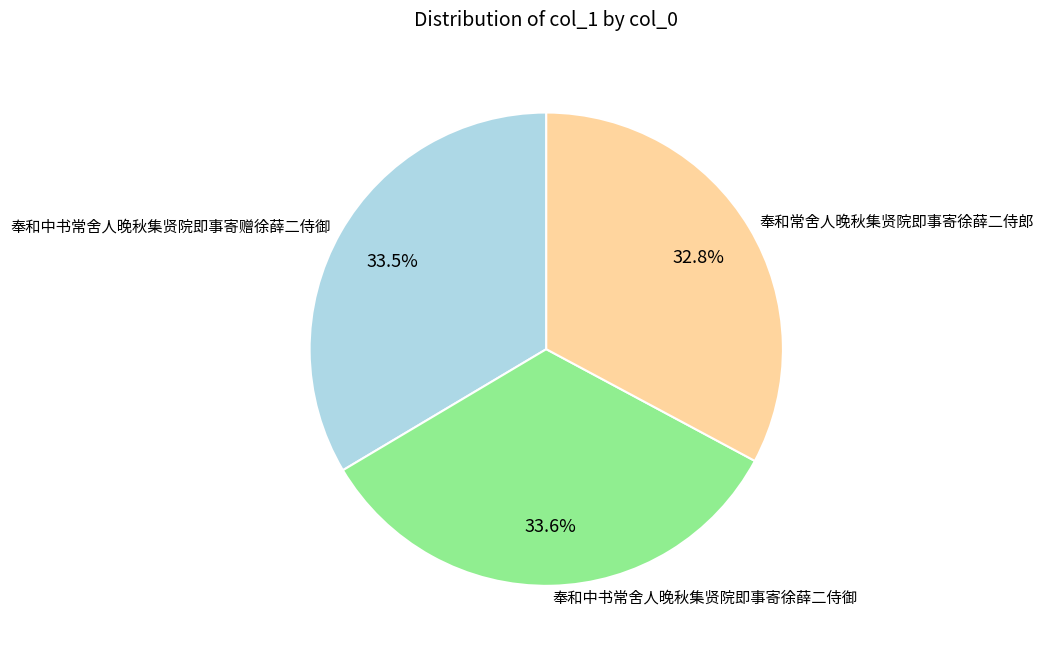

What portion of the pie excludes 奉和常舍人晚秋集贤院即事寄徐薛二侍郎?

67.2%